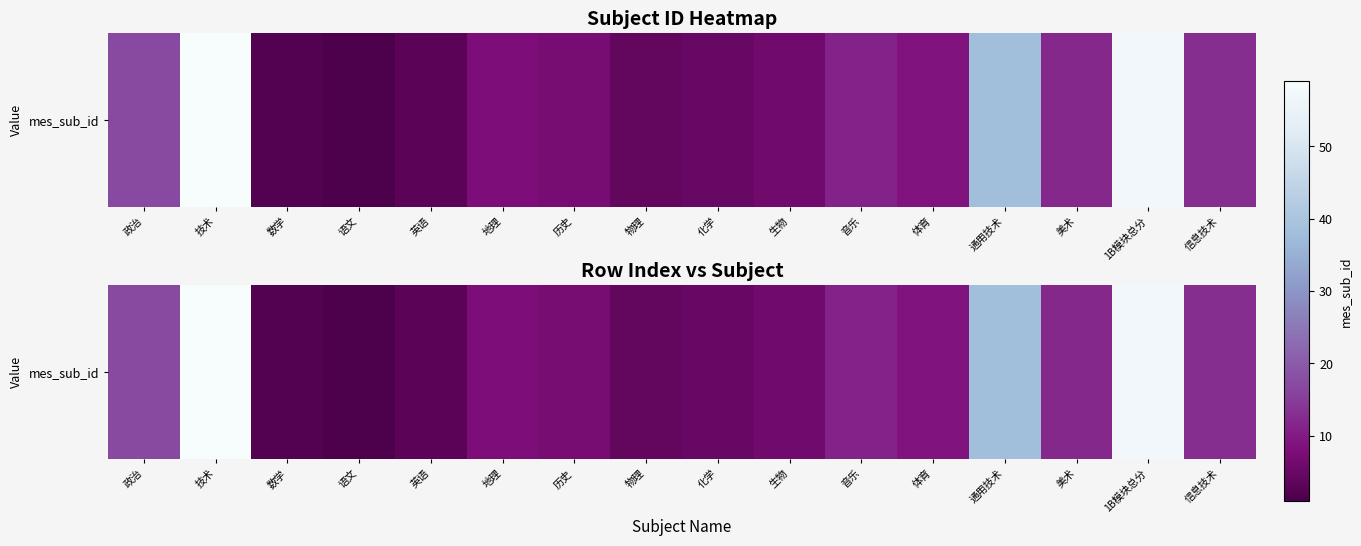

The chart shows a value of 38 at 通用技术. True or false?

True